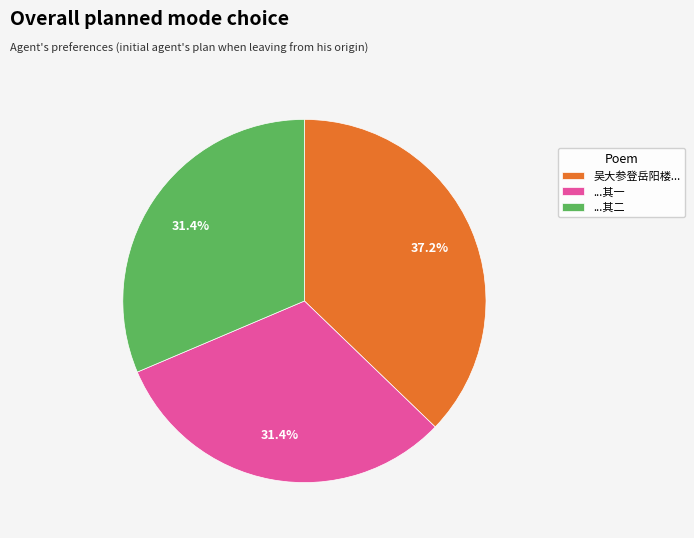

Is there any slice that represents more than half of the pie?

No